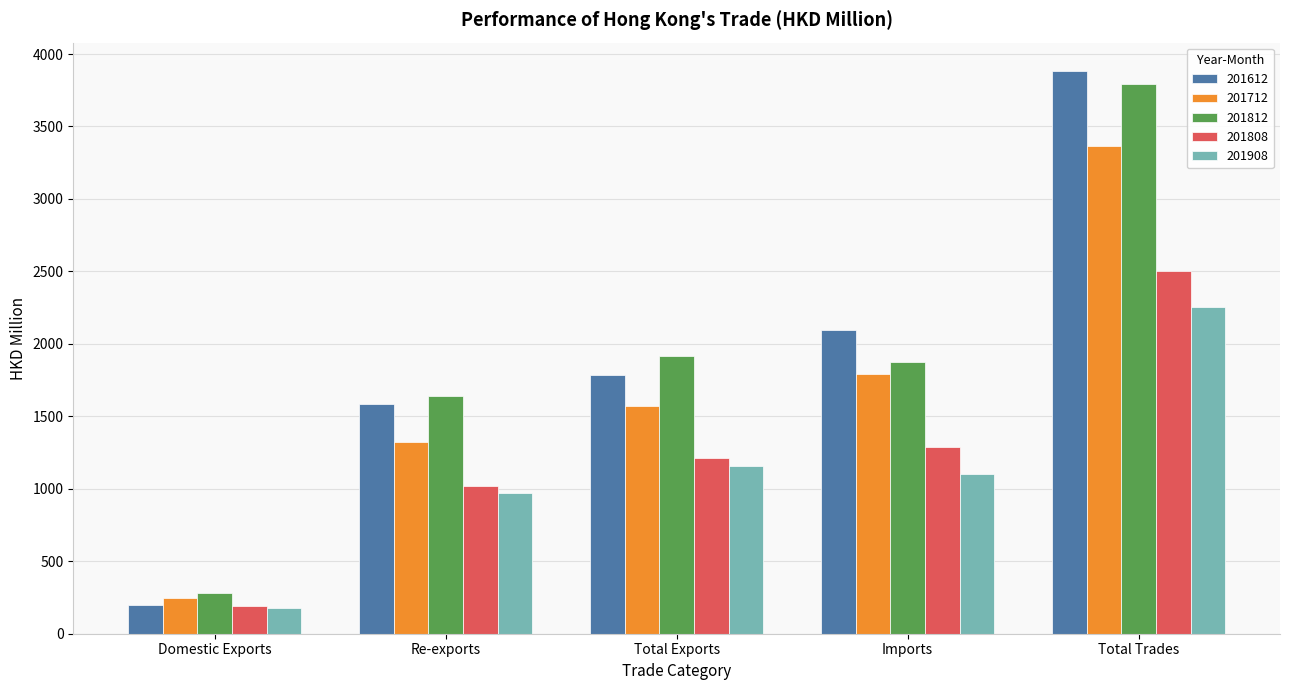

How many groups of bars are there?

5